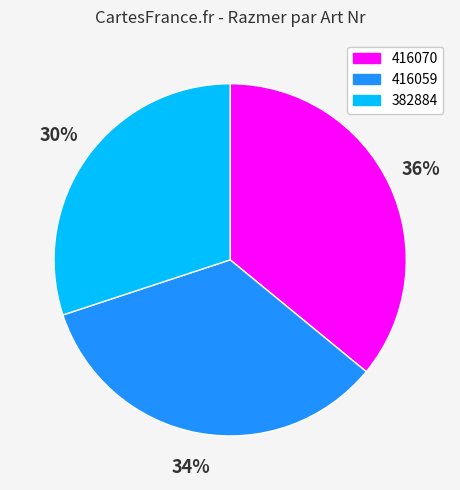

To the nearest percent, what percentage of the pie is 416070?

36%